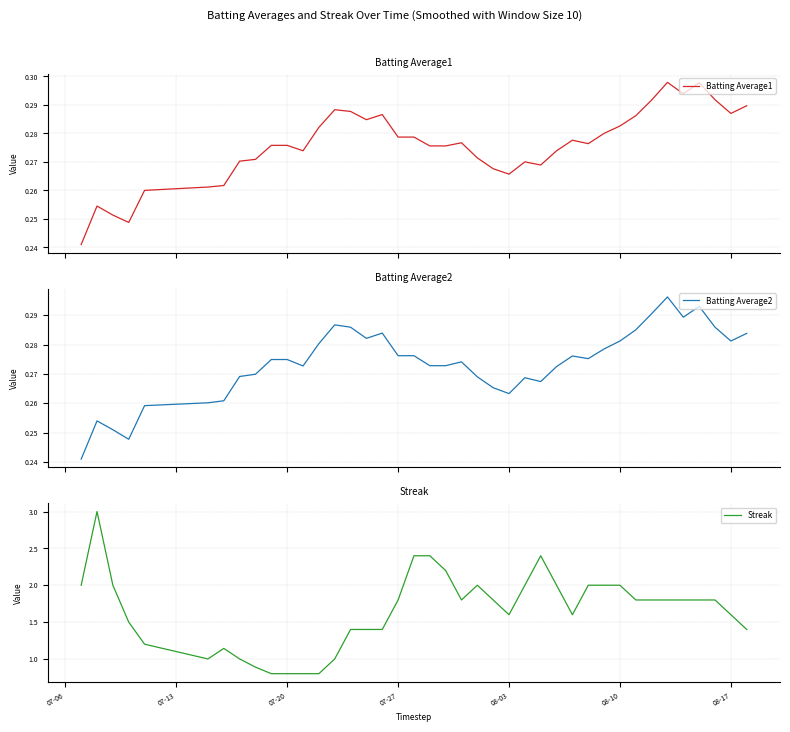

True or false: Batting Average2 and Streak cross at least once.

False